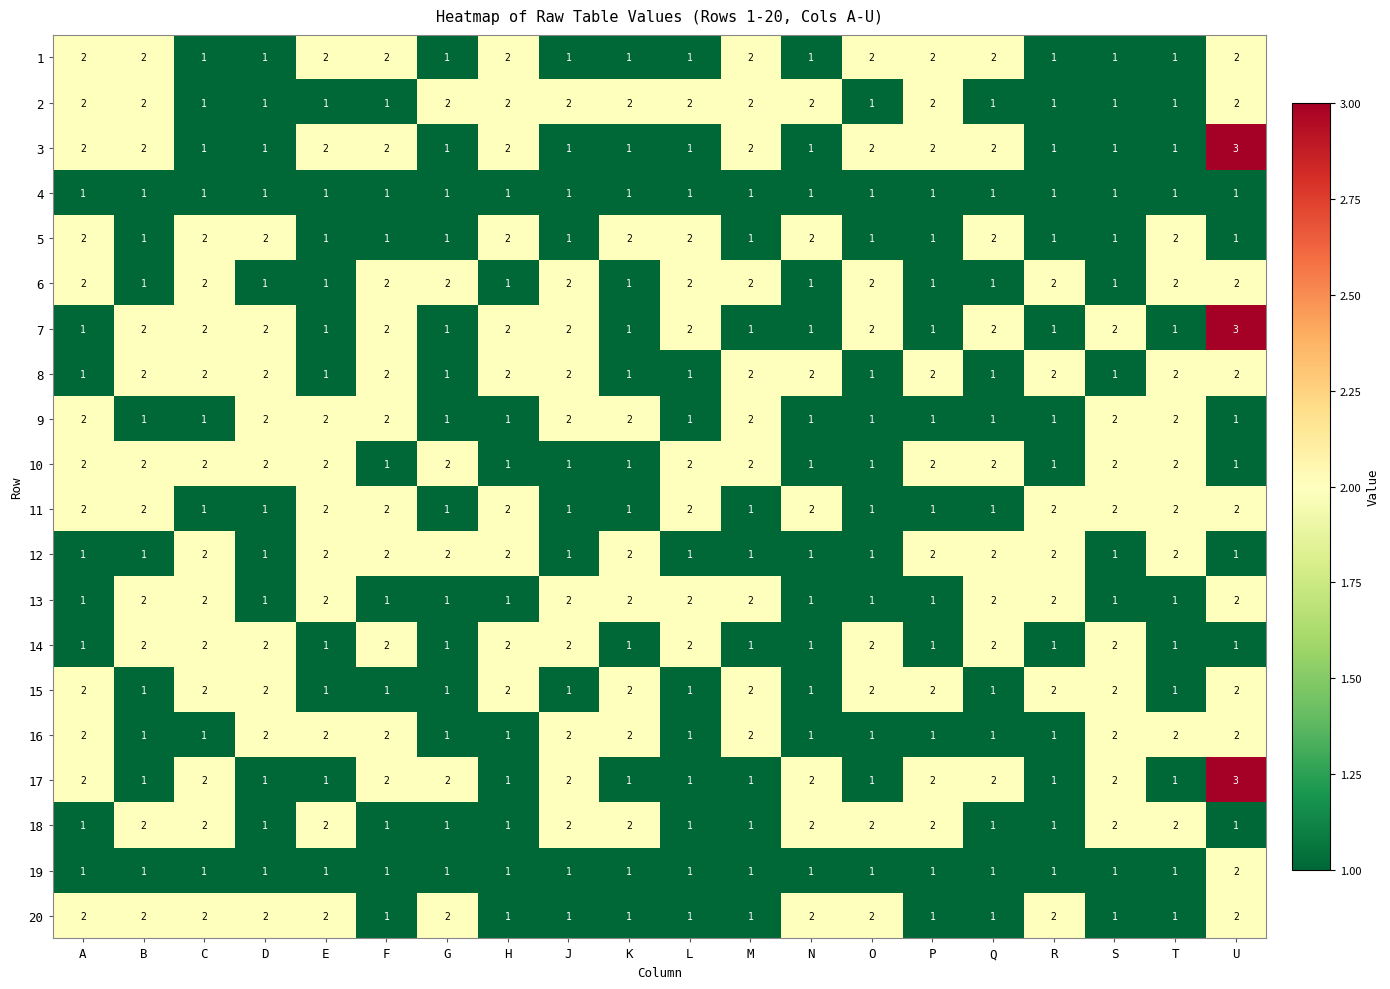

What is the highest value of the 17 series?

3